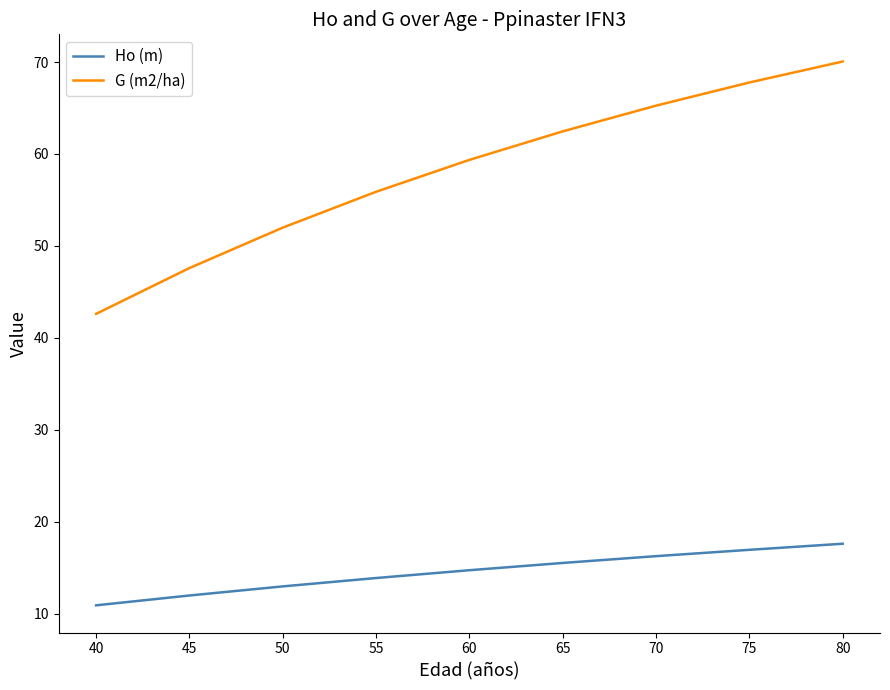

What is the lowest value of the Ho (m) series?

10.9